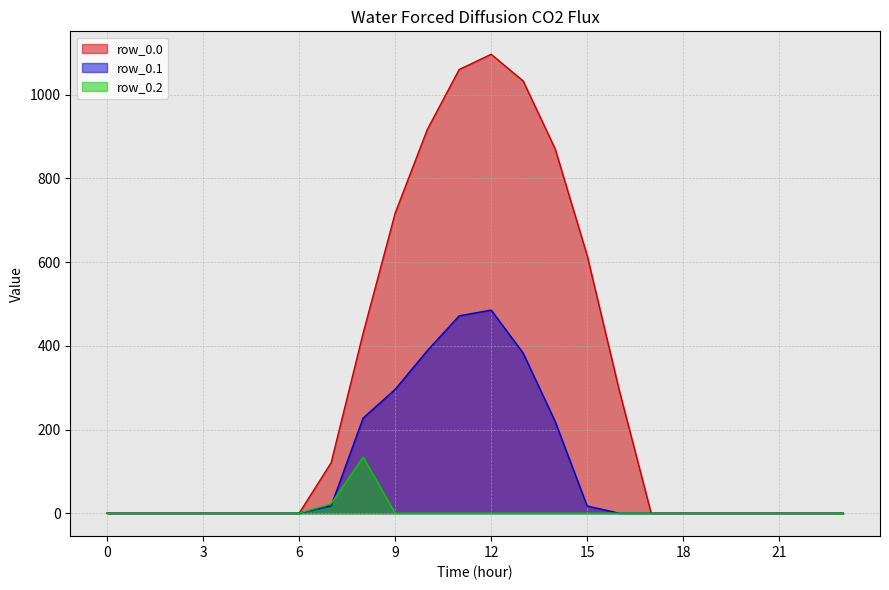

What are all the series names shown in the legend?

row_0.0, row_0.1, row_0.2